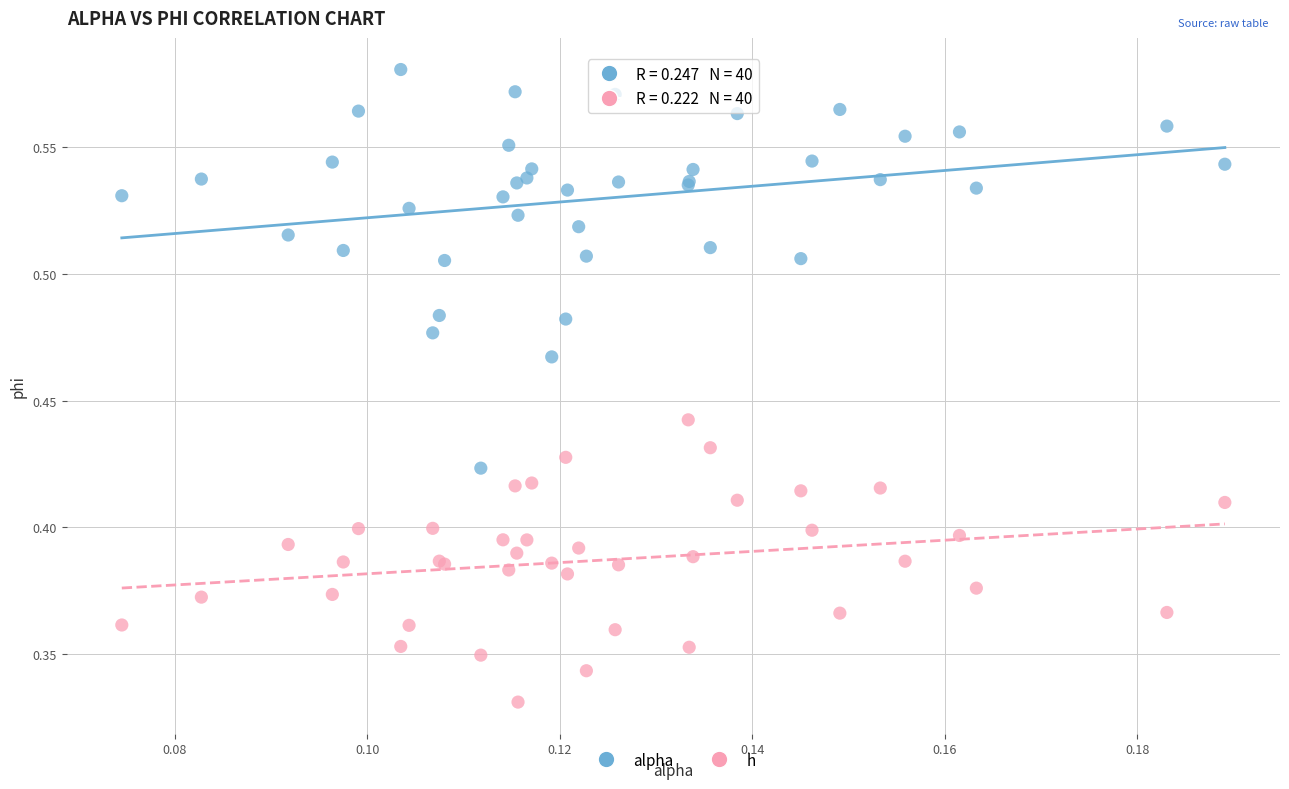

Which series has the widest spread of Y values?

alpha